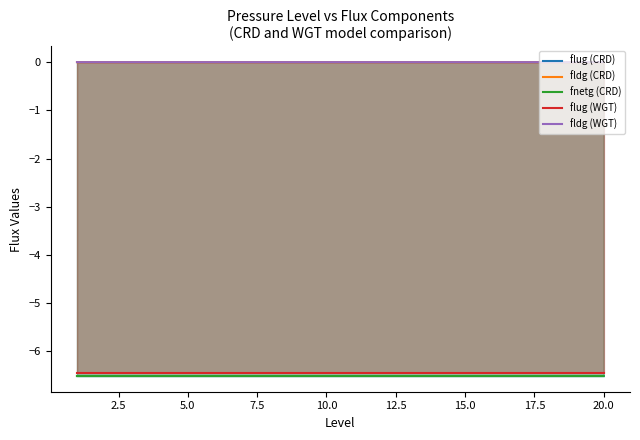

True or false: fldg (WGT) and flug (CRD) intersect in this chart.

False